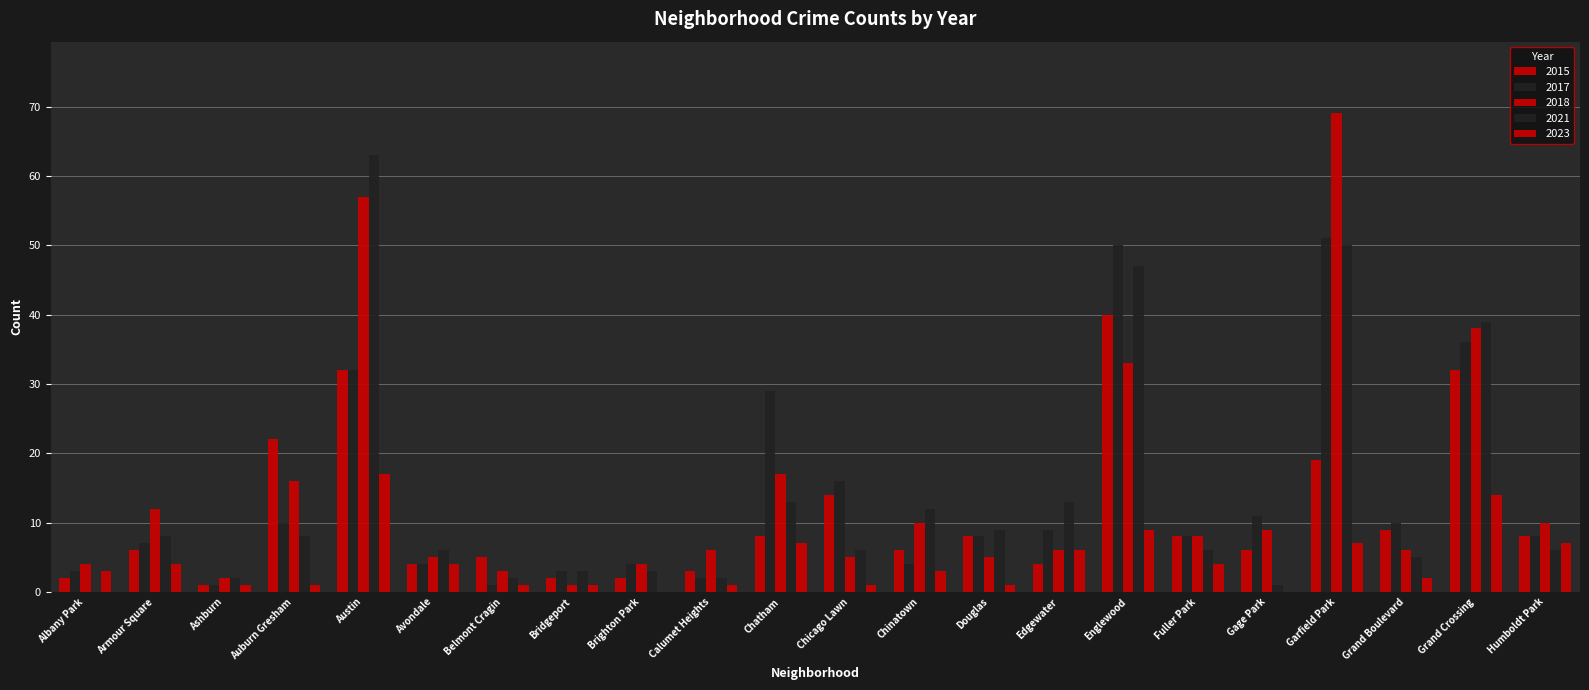

How many groups of bars are there?

22